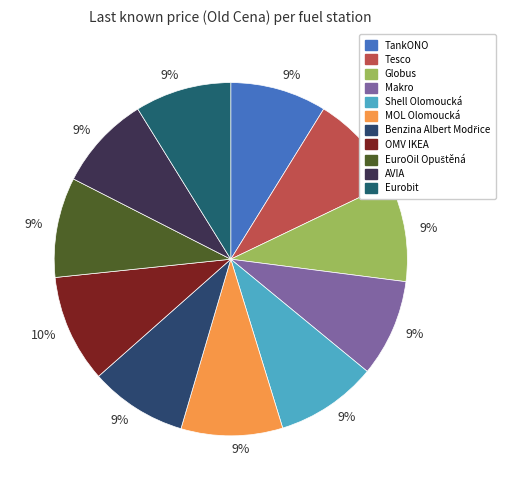

Is there any slice that represents more than half of the pie?

No